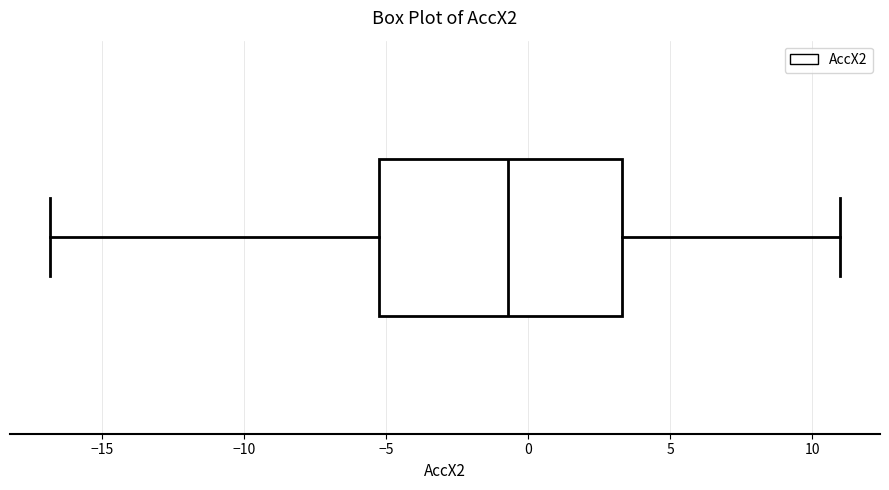

Transcribe this box plot: give where the median line is, the range the box spans, and where the two whiskers end, as read against the x-axis. The values are not printed on the chart, so give them approximately, as read against the axis.

median -0.5, box -5.0 to 3.5, whiskers -17.0 to 11.0